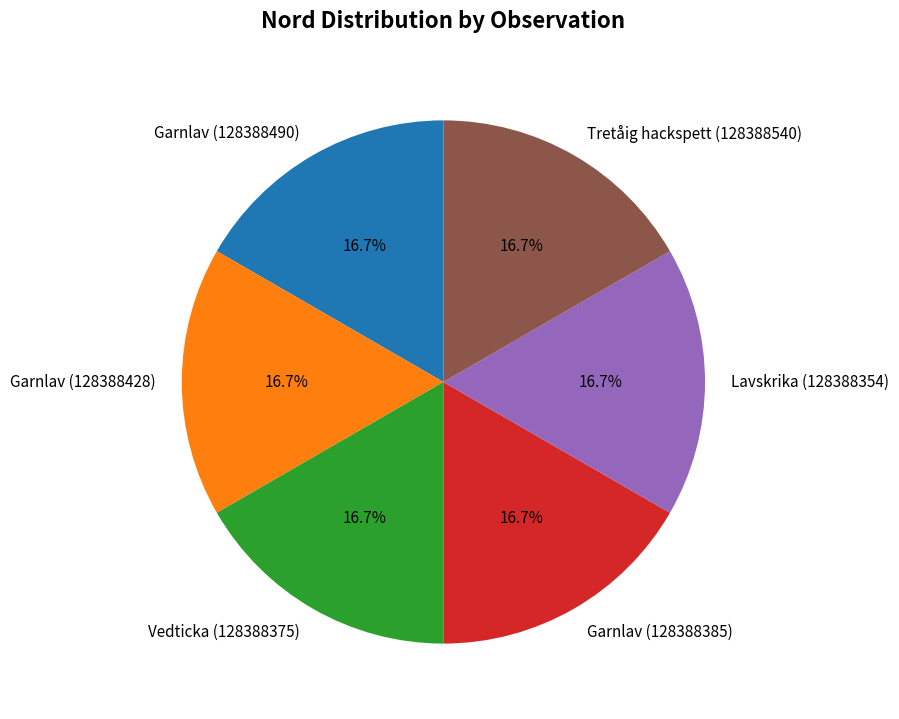

To the nearest percent, what is the combined percentage of Garnlav (128388428) and Lavskrika (128388354)?

33%